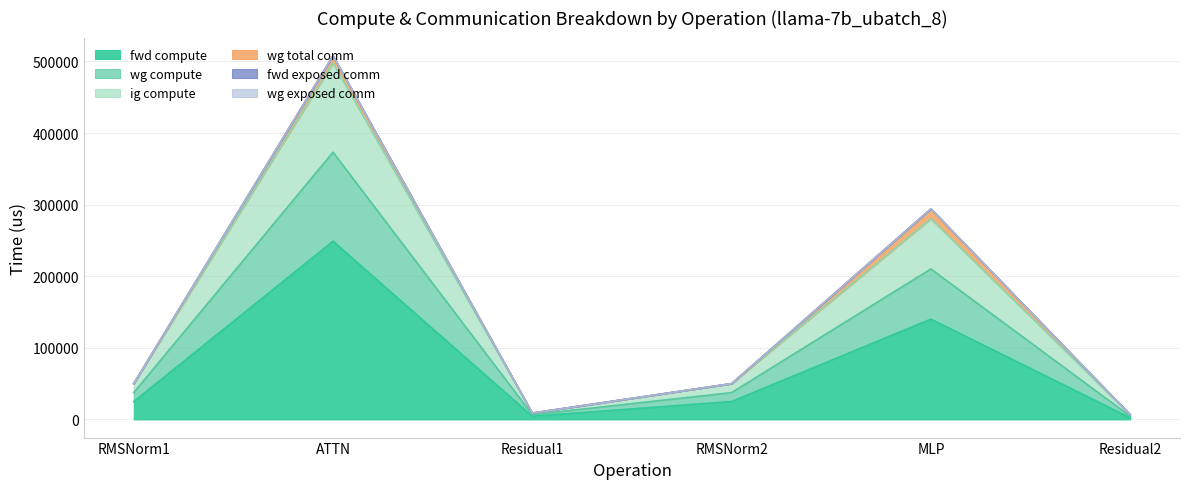

Count the number of categories in the chart.

6